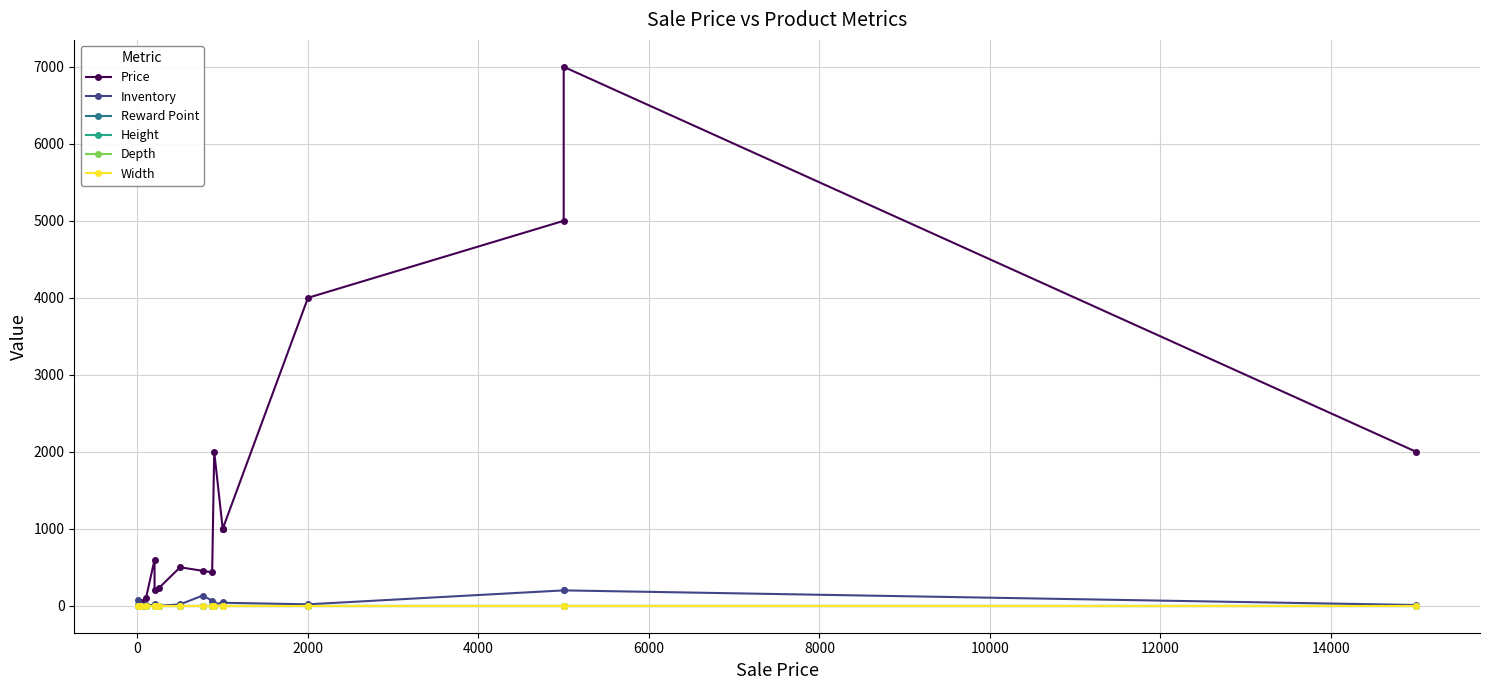

Reading left to right, list all the values displayed in this chart.

Price: 10	20	50	100	599	200	230	500	454	434	2000	1000	1000	1000	4000	5000	7000	2000
Inventory: 80	10	10	10	10	20	0	18	133	65	20	39	50	39	19	200	200	10
Reward Point: 0	0	0	0	0	0	0	0	0	0	0	0	0	0	0	0	0	0
Height: 0	0	0	0	0	0	0	0	0	0	0	0	0	0	0	0	0	0
Depth: 0	0	0	0	0	0	0	0	0	0	0	0	0	0	0	0	0	0
Width: 0	0	0	0	0	0	0	0	0	0	0	0	0	0	0	0	0	0